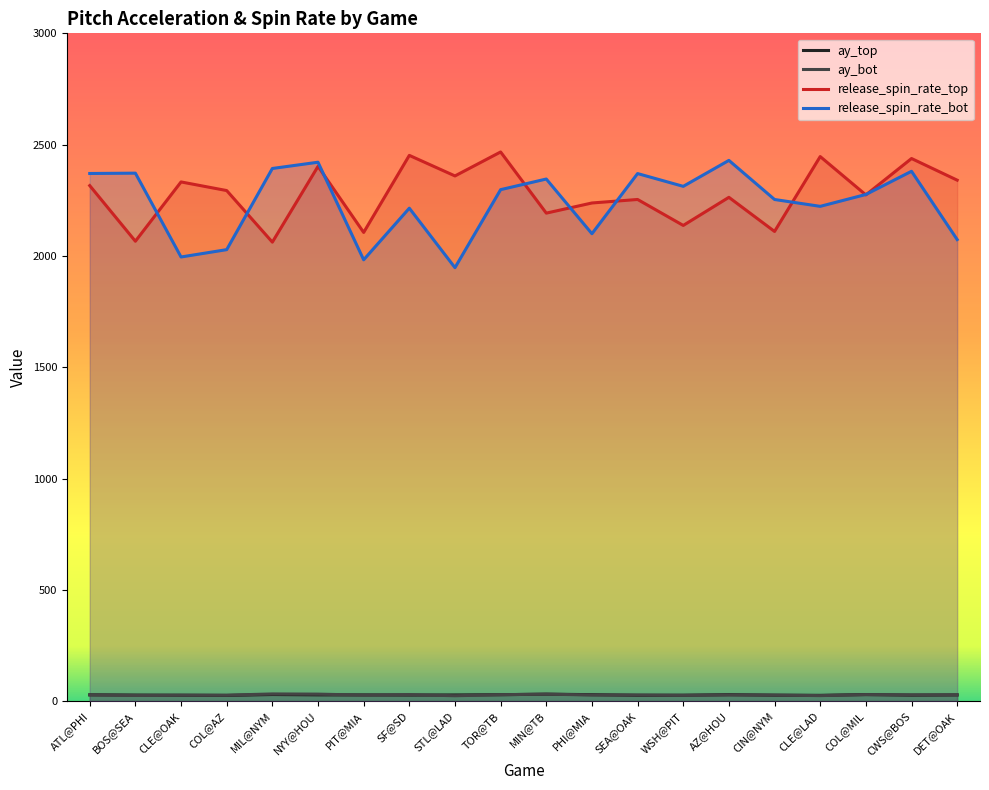

What is the label of the 20th point from the left?

DET@OAK